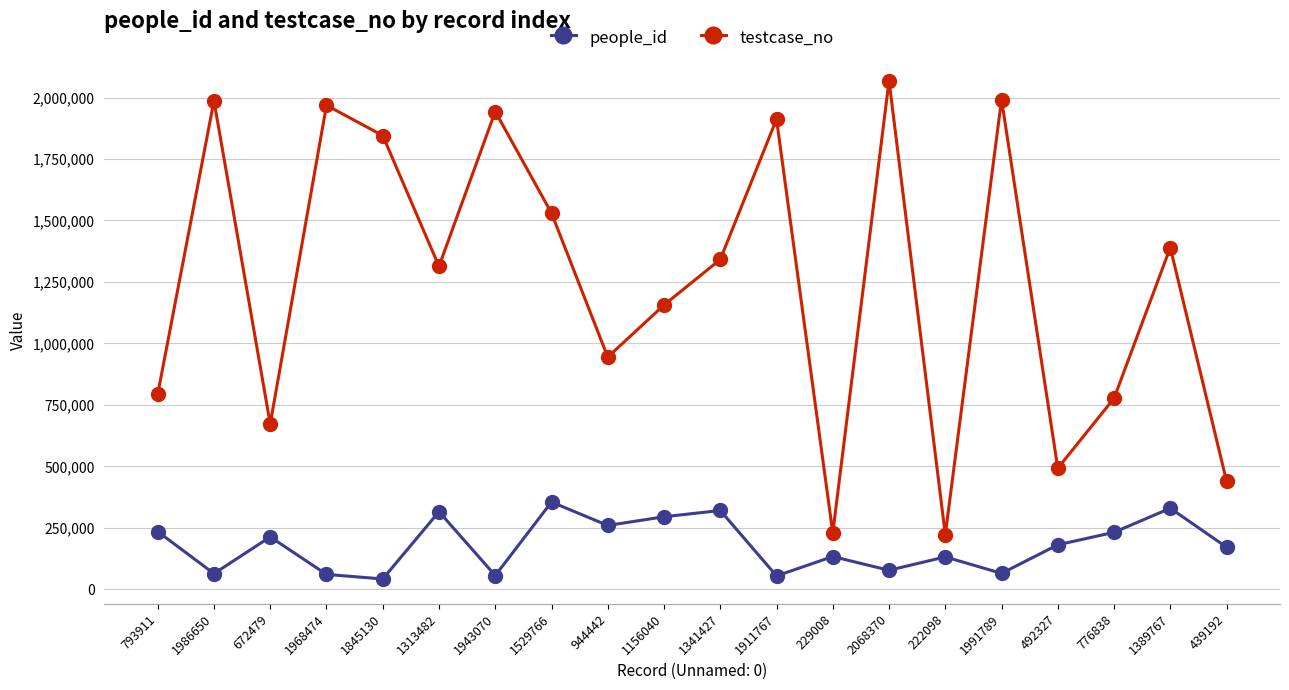

List the series in order of their peak value, lowest first.

people_id, testcase_no